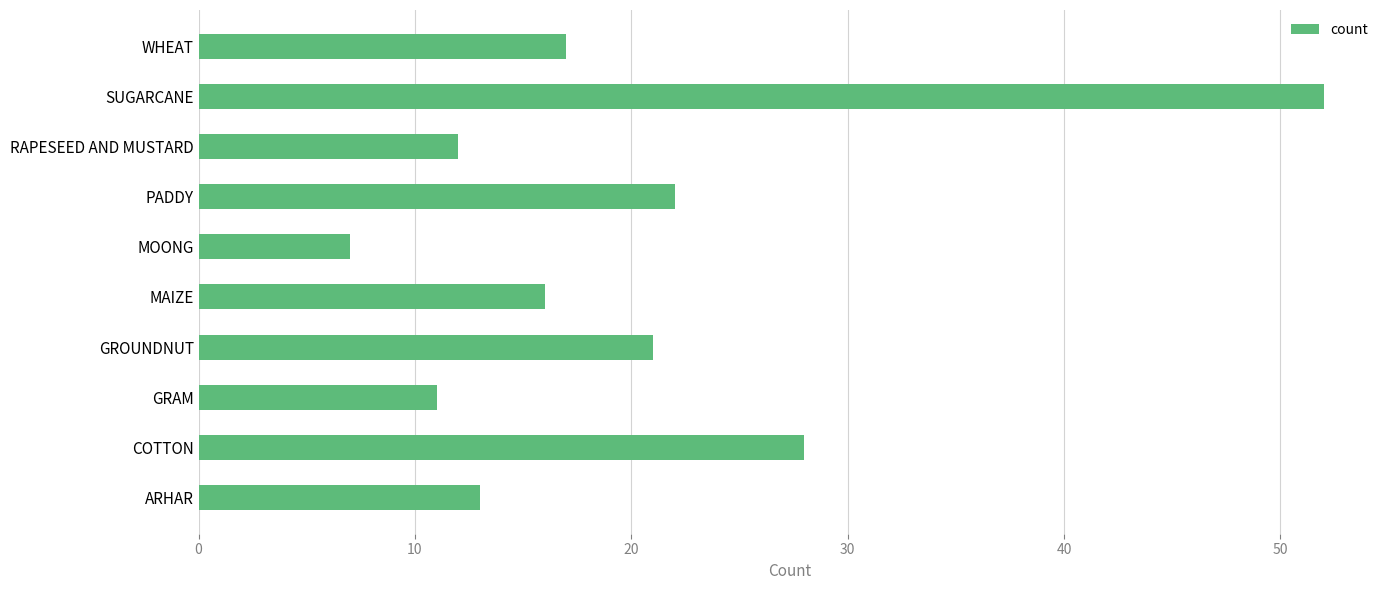

Which label corresponds to the smallest value in the chart?

MOONG